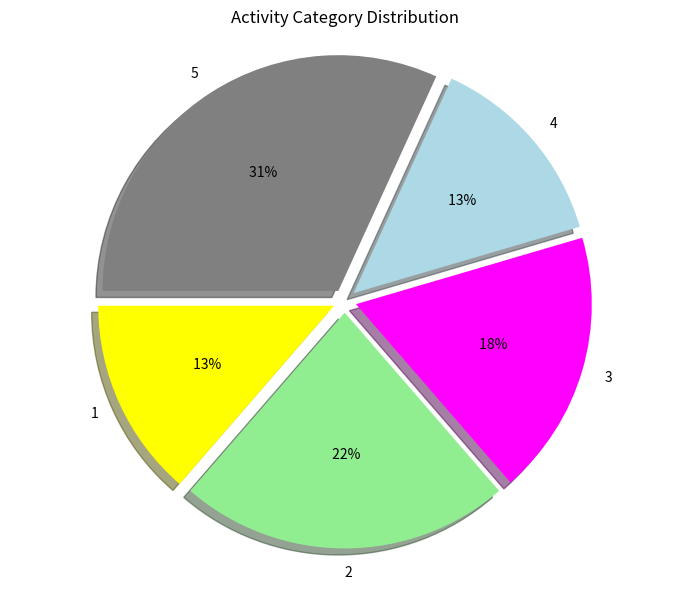

Approximately how many times larger is the value at 3 compared to 2?

0.8